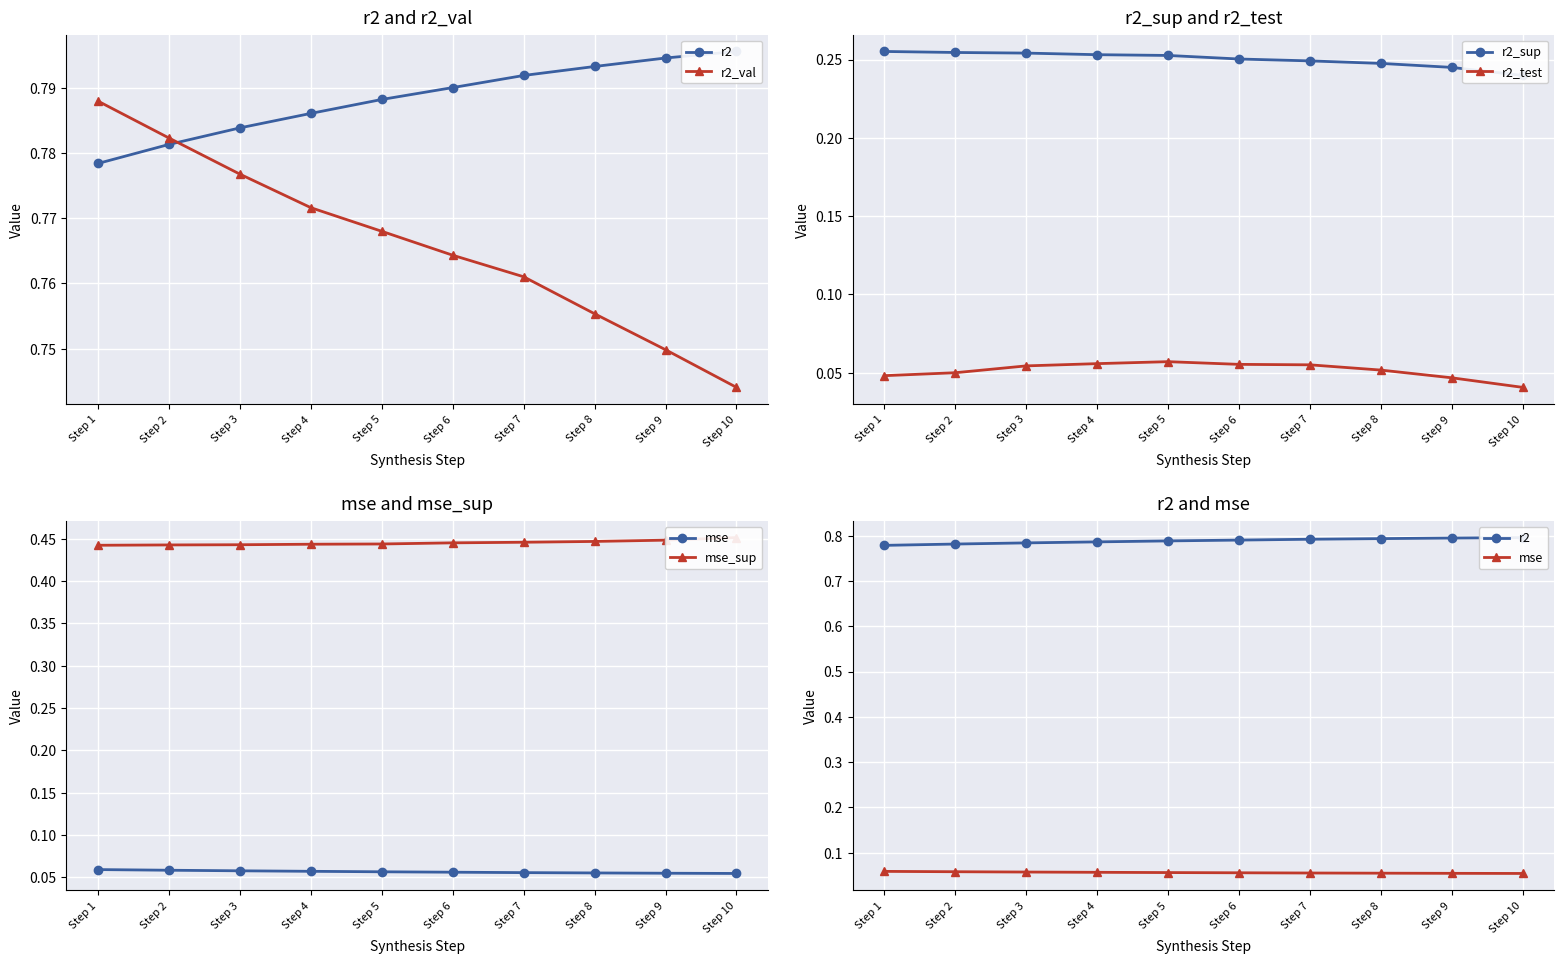

What is the total value across all series at Step 3?

2.4